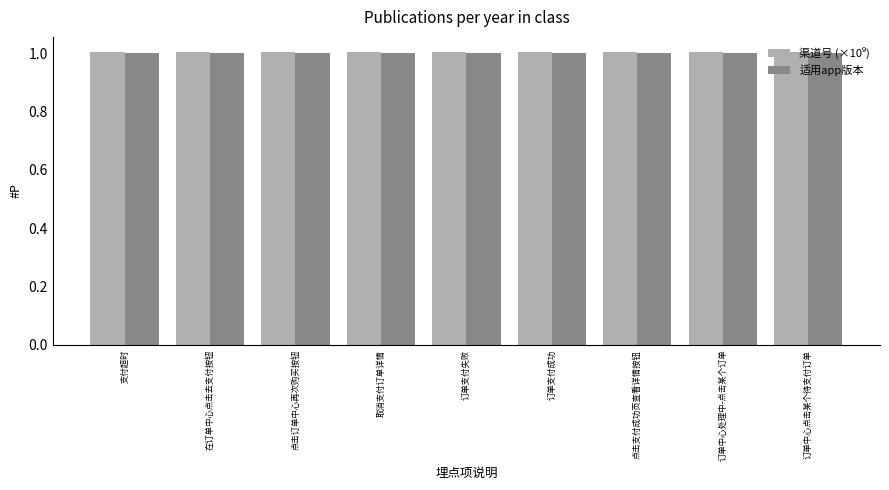

What is the sum of all 适用app版本 values?

9.0